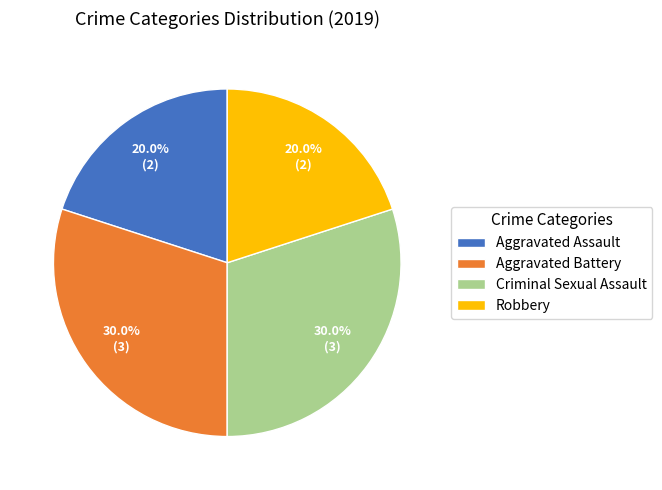

Does any single category account for the majority?

No